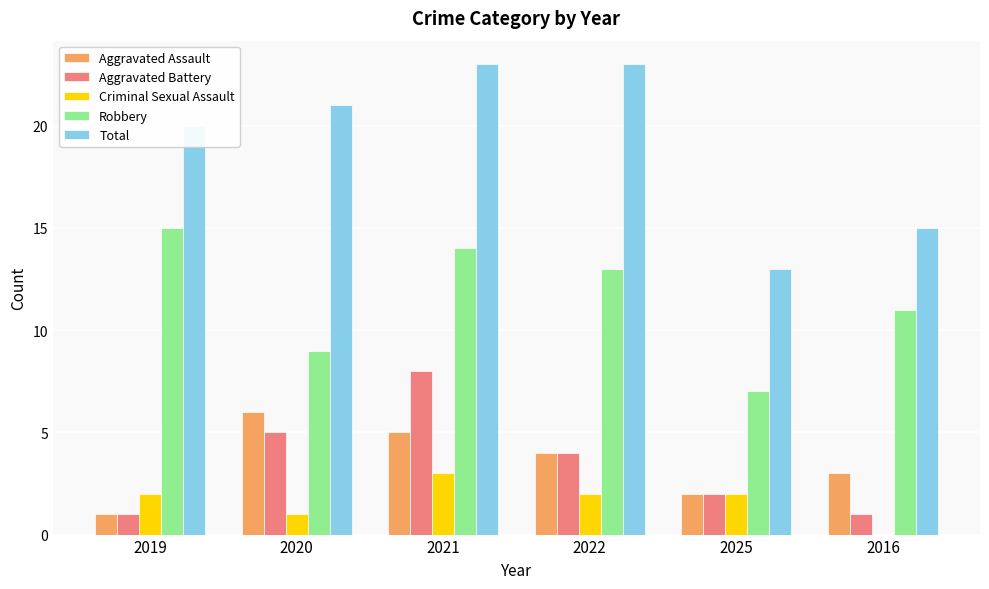

Which series changed the most between 2019 and 2021?

Aggravated Battery